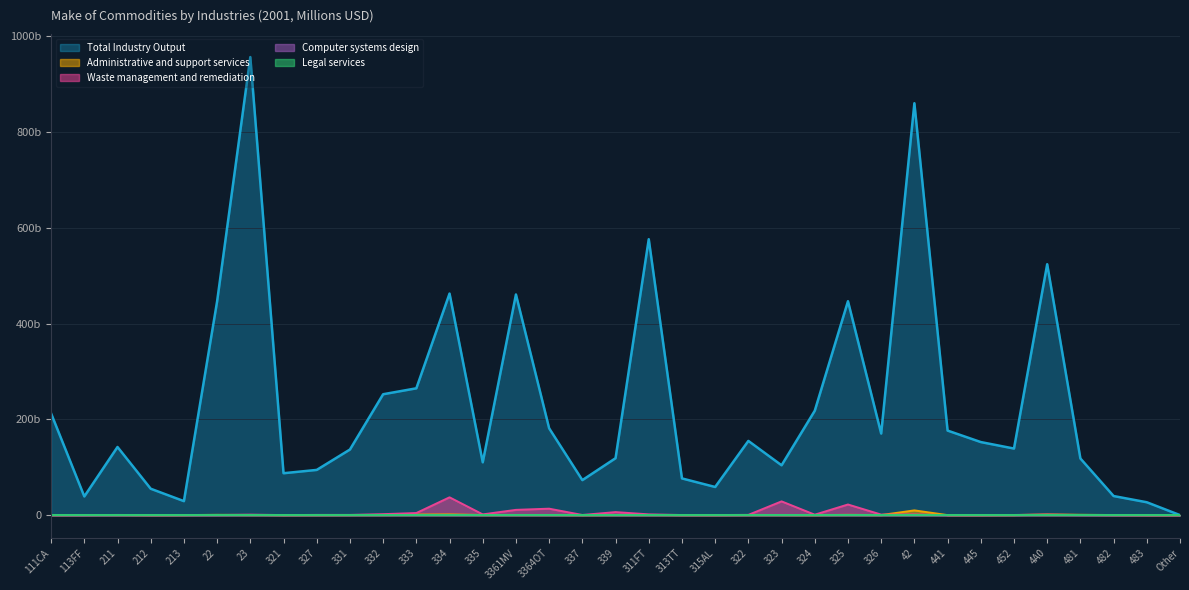

Does the chart display data point markers on the line(s)?

No